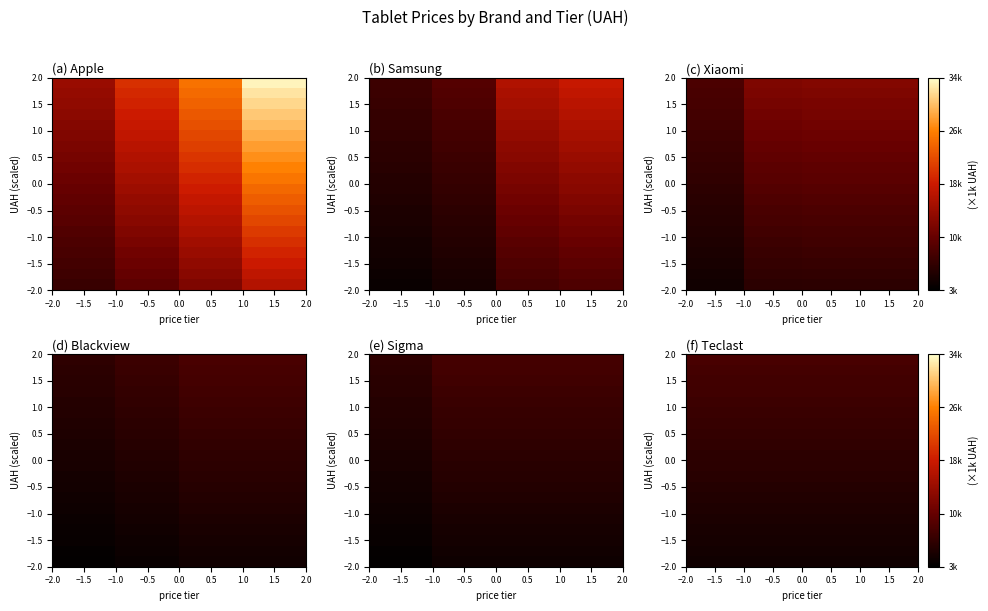

What is the spread (max minus min) of values at −0.5?

4262.2